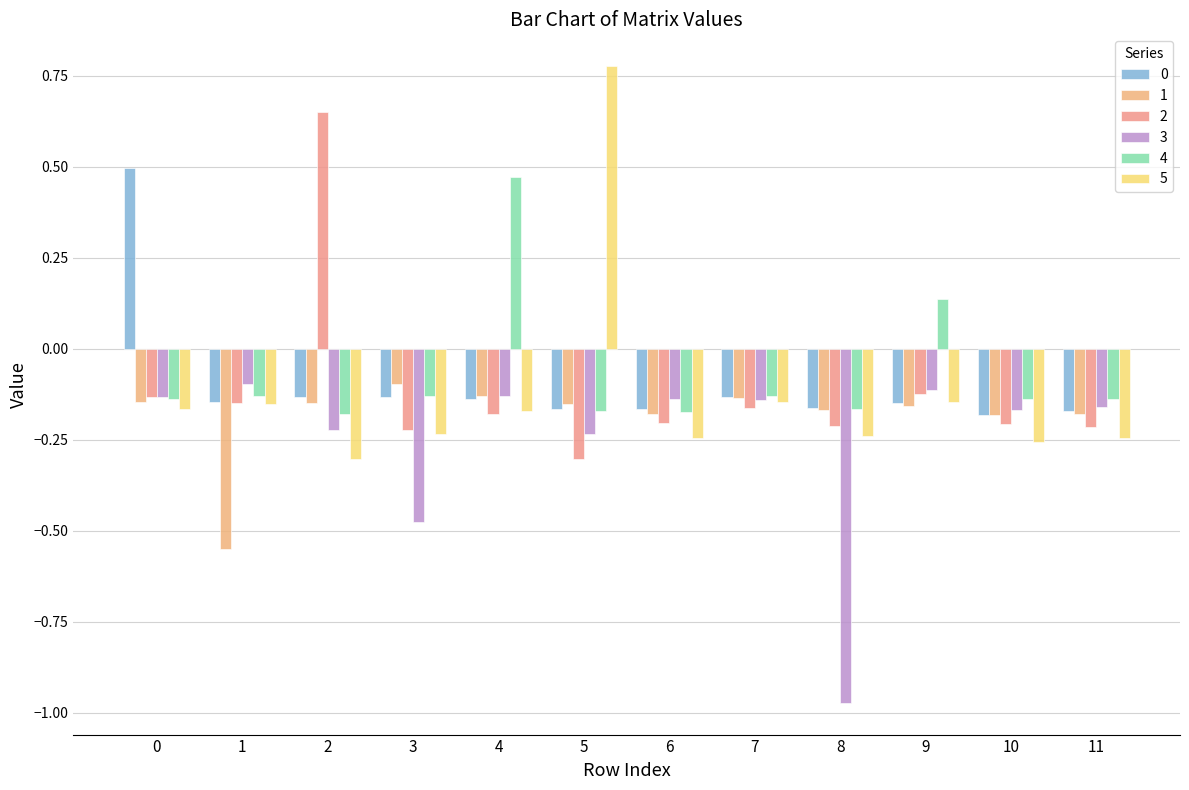

How many values in the 0 series exceed 0?

1